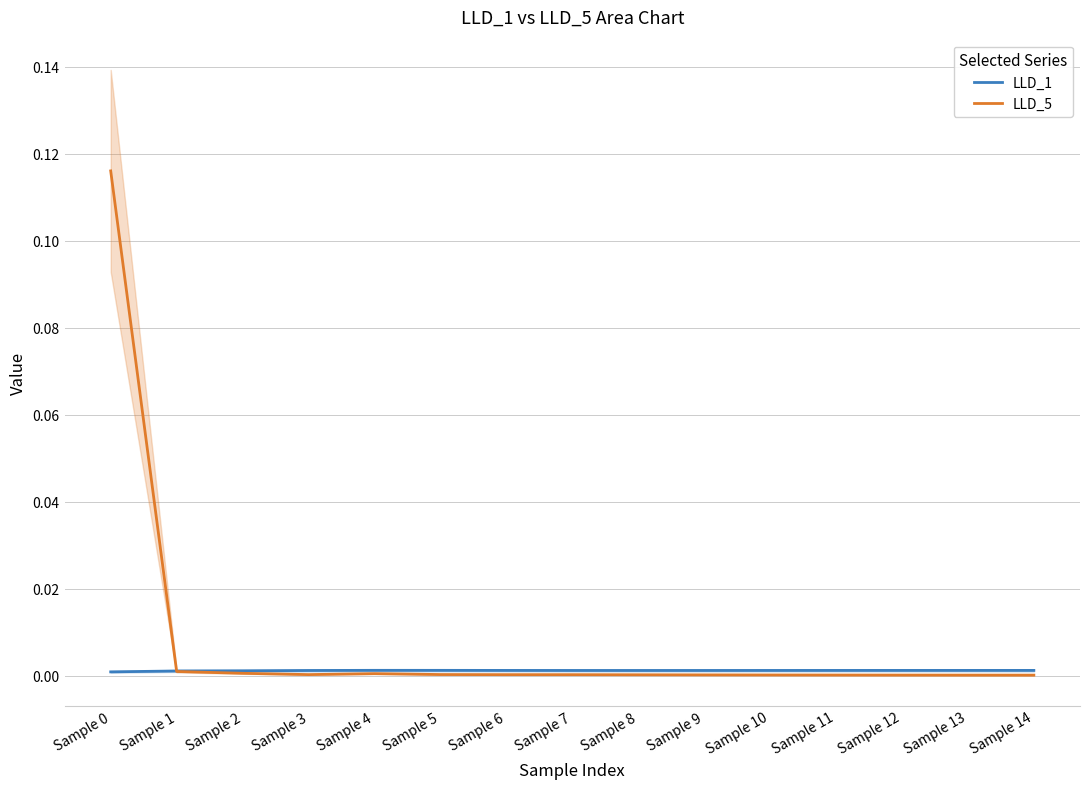

True or false: LLD_1 has a value of 0.0 at Sample 1.

False